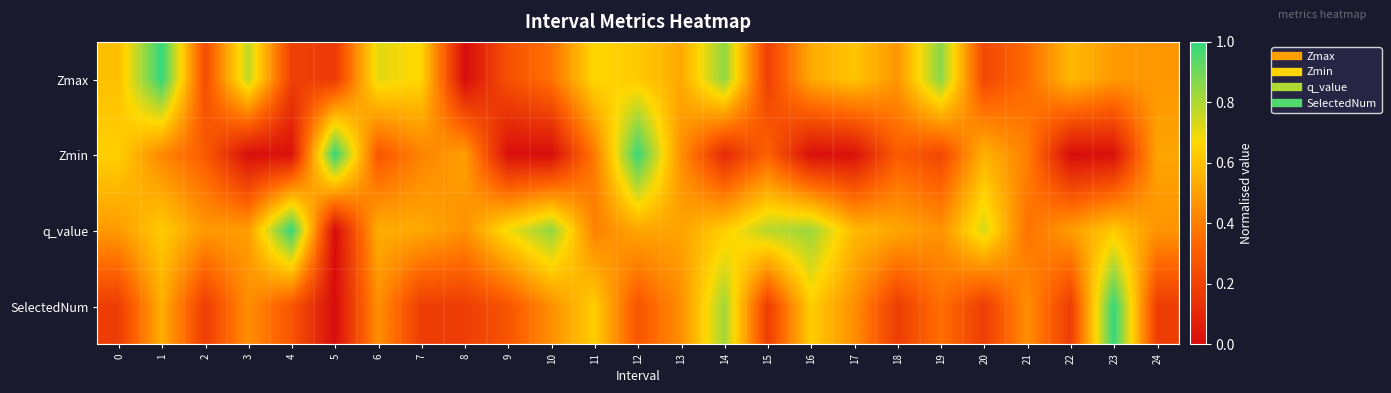

Which series changed the most between 15 and 20?

Zmin